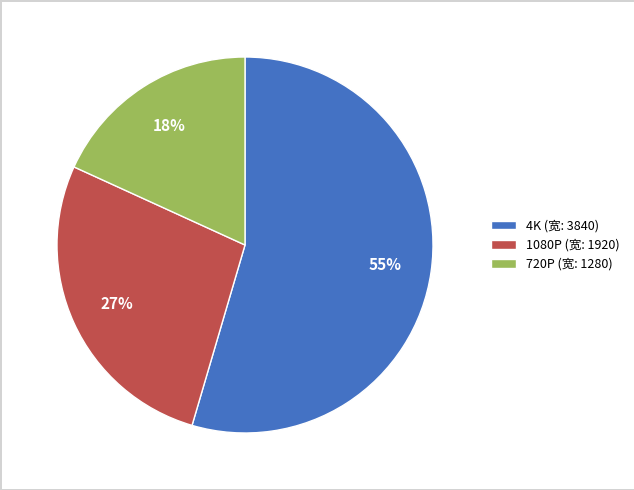

What percentage is the 720P slice, to the nearest percent?

18%